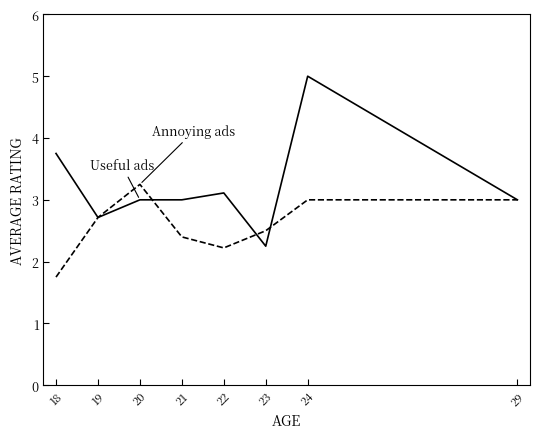

At which category is the sum across all series the highest?

24